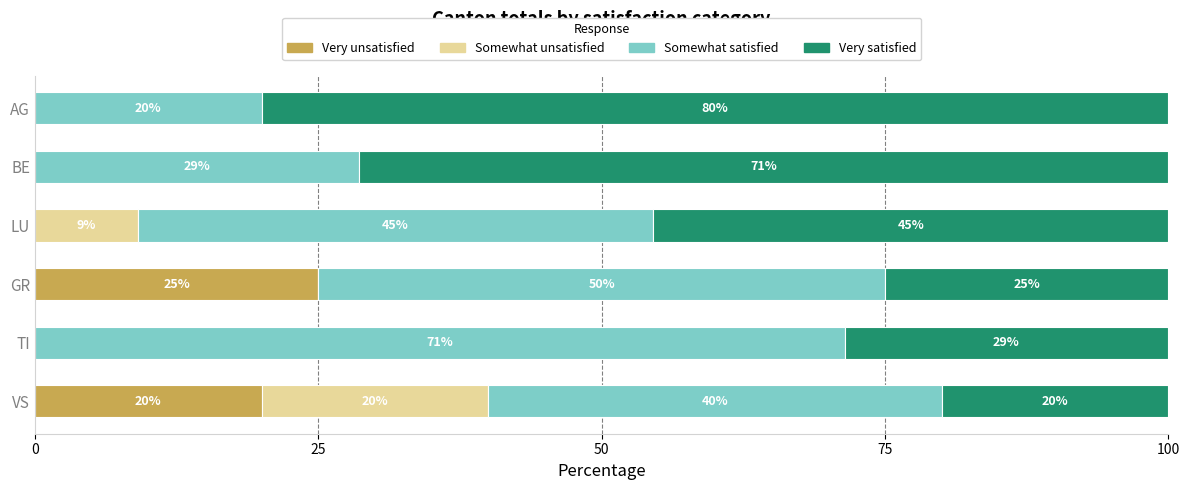

The value of Very unsatisfied at LU is 17.4. True or false?

False